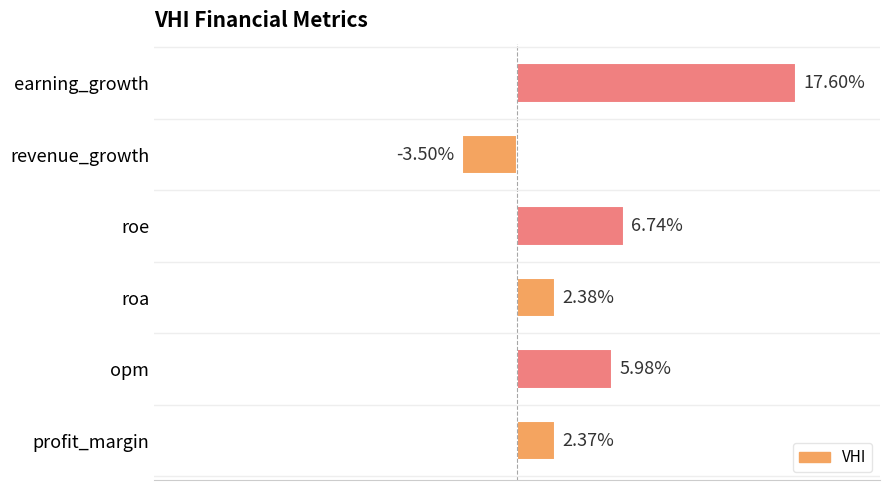

Does the chart contain any negative values?

Yes